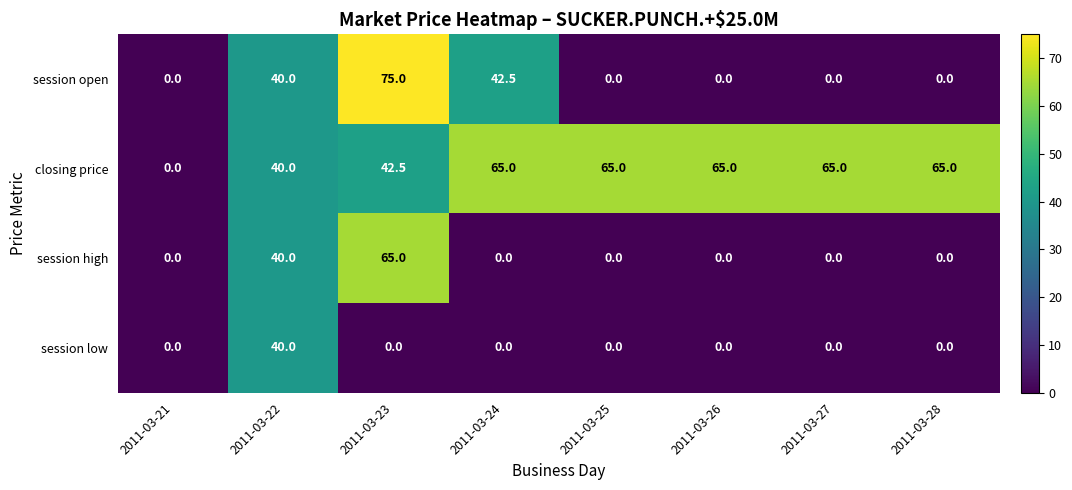

The session high series shows 0.0 at 2011-03-25. True or false?

True